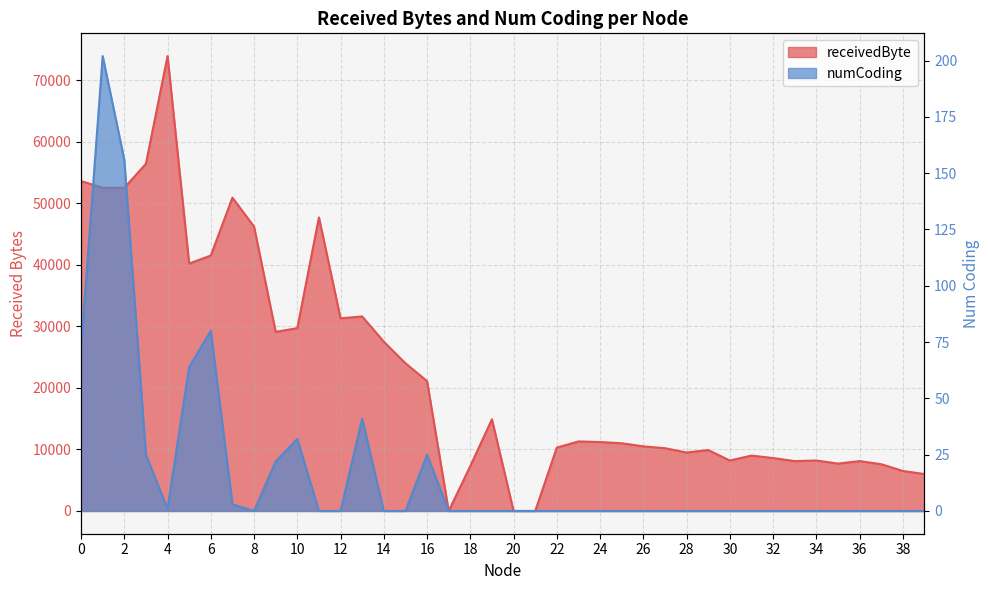

List the series in order of their peak value, lowest first.

numCoding, receivedByte